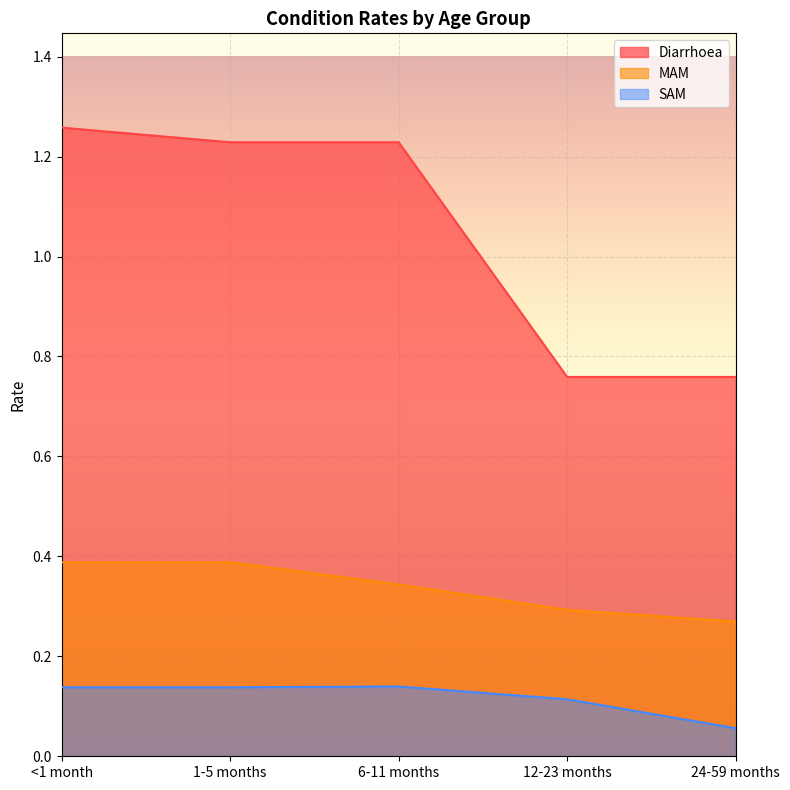

True or false: SAM has more than 2 points higher than both neighbors.

False